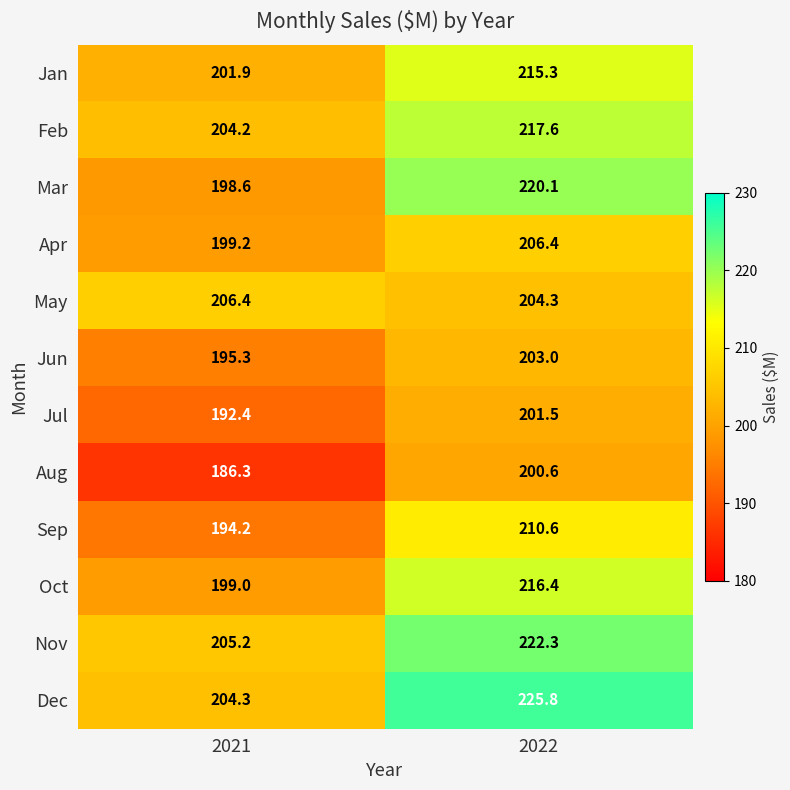

At which label does Jul reach its peak?

2022